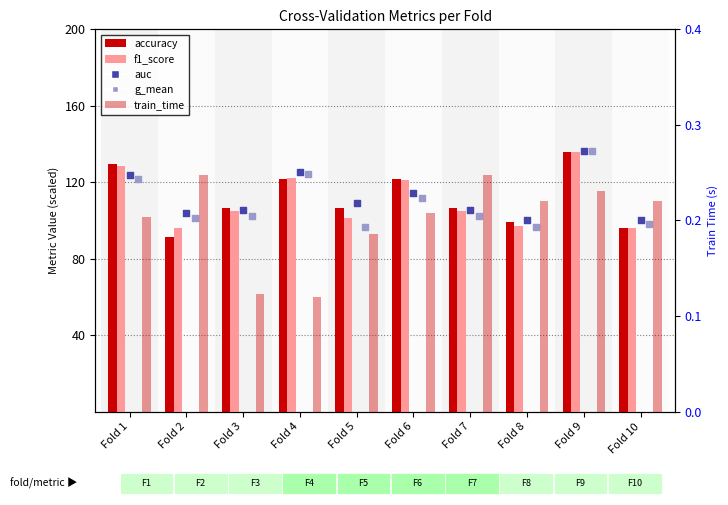

Which series has the widest spread of Y values?

accuracy